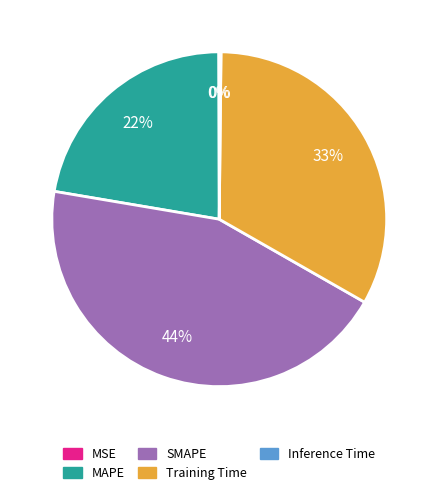

What is the largest slice in the pie chart?

SMAPE